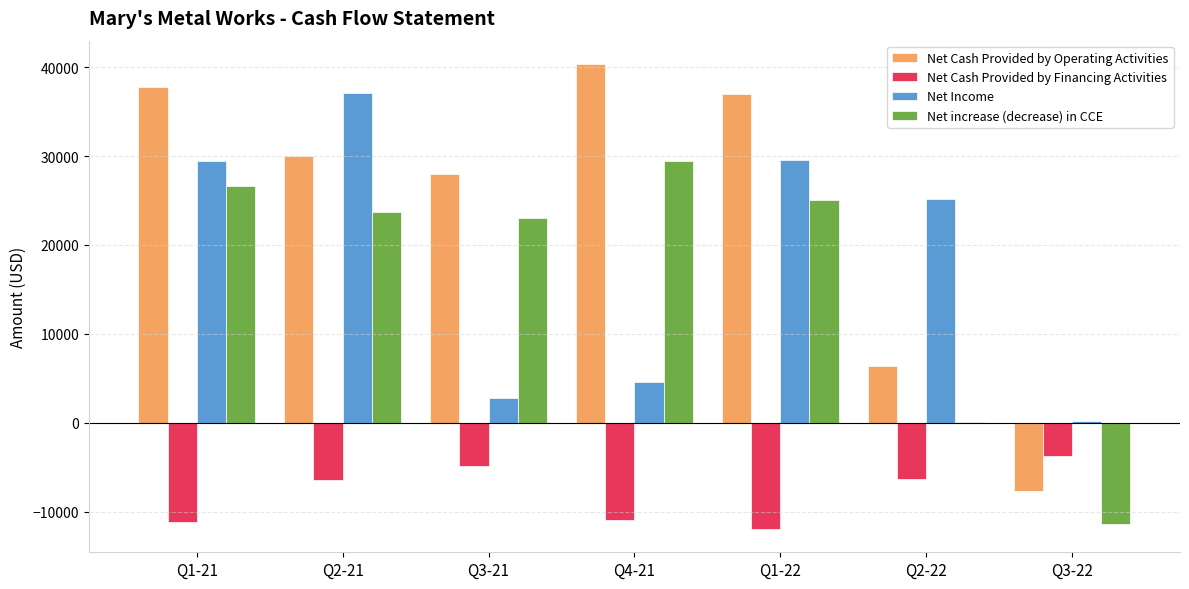

At which label does Net Income first exceed 25119?

Q1-21